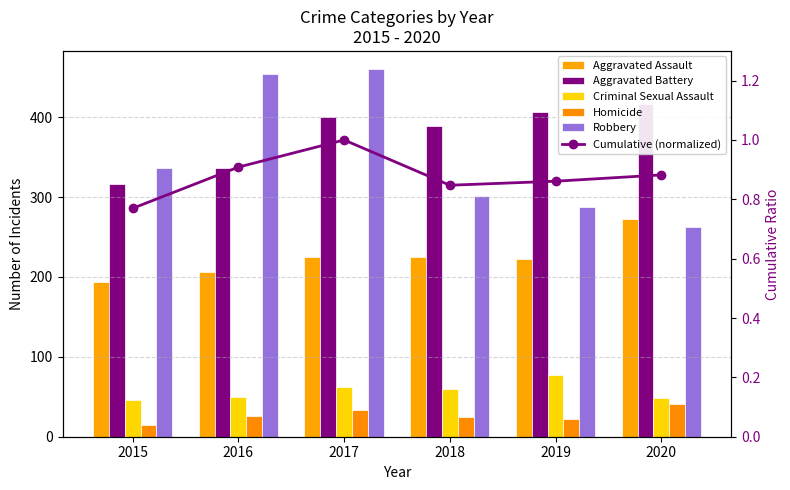

Which series has the widest spread of values?

Robbery